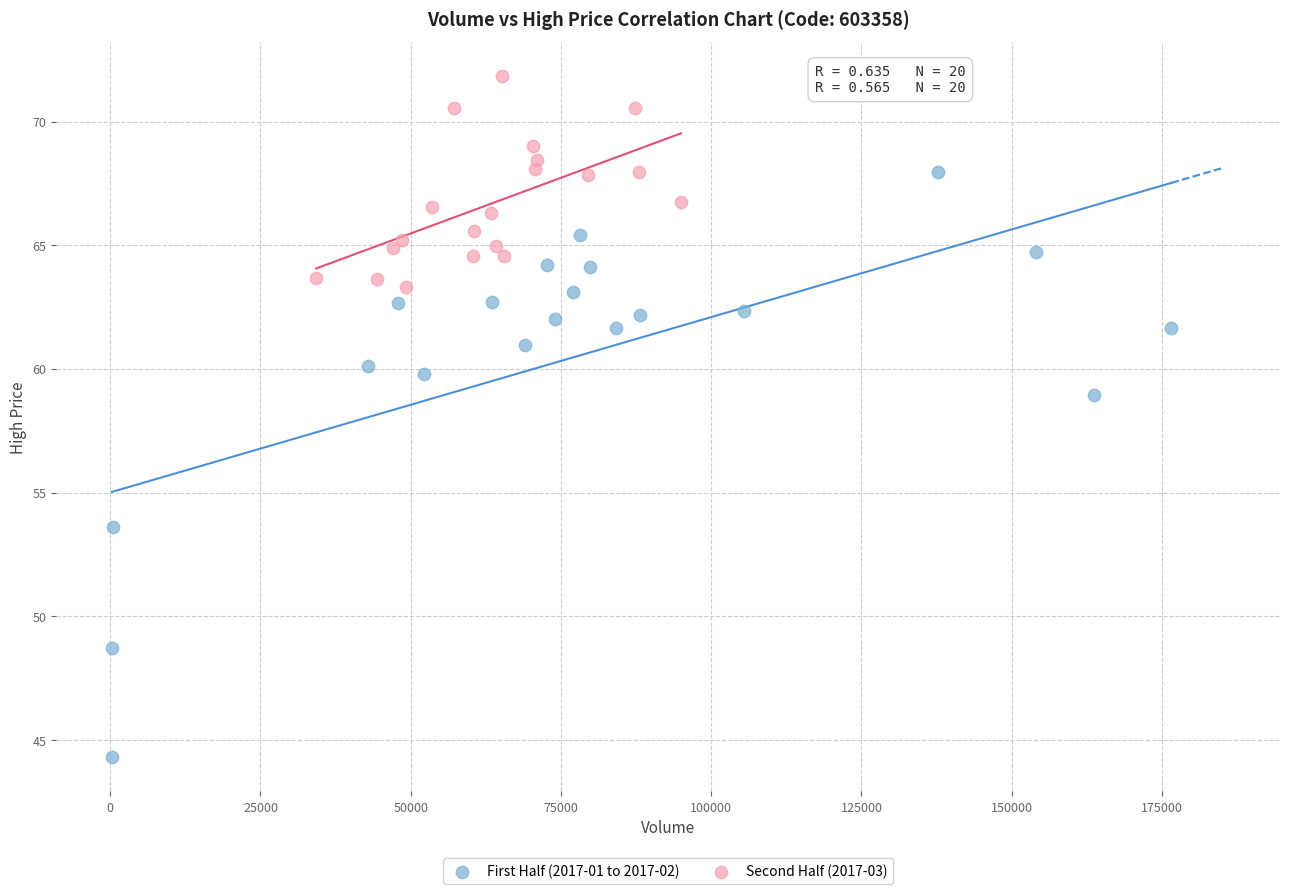

Which series contains the lowest Y value?

First Half (2017-01 to 2017-02)